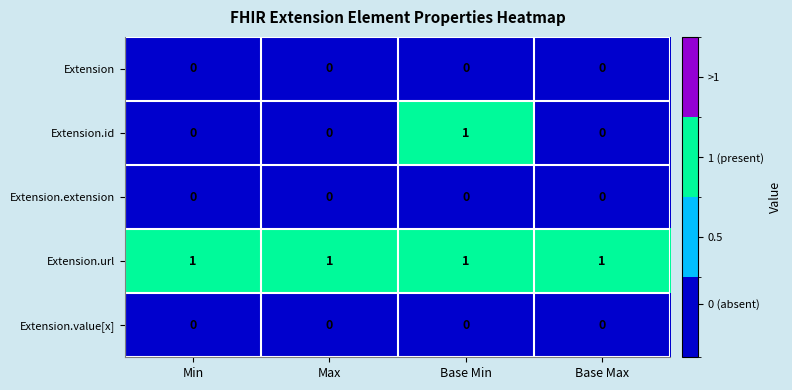

Reading right to left, extract all data points from this chart.

Extension: Base Max=0	Base Min=0	Max=0	Min=0
Extension.id: Base Max=0	Base Min=1	Max=0	Min=0
Extension.extension: Base Max=0	Base Min=0	Max=0	Min=0
Extension.url: Base Max=1	Base Min=1	Max=1	Min=1
Extension.value[x]: Base Max=0	Base Min=0	Max=0	Min=0